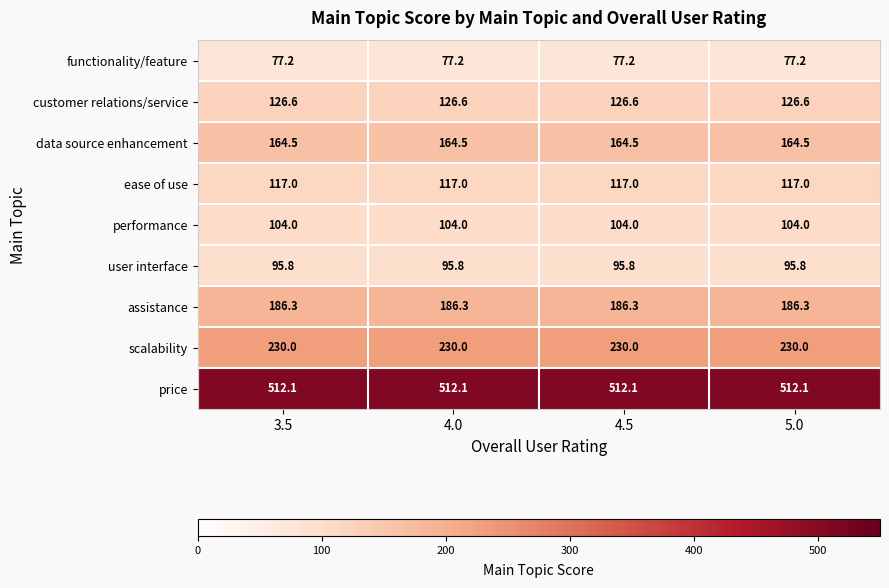

Read the customer relations/service value at 4.0.

126.6